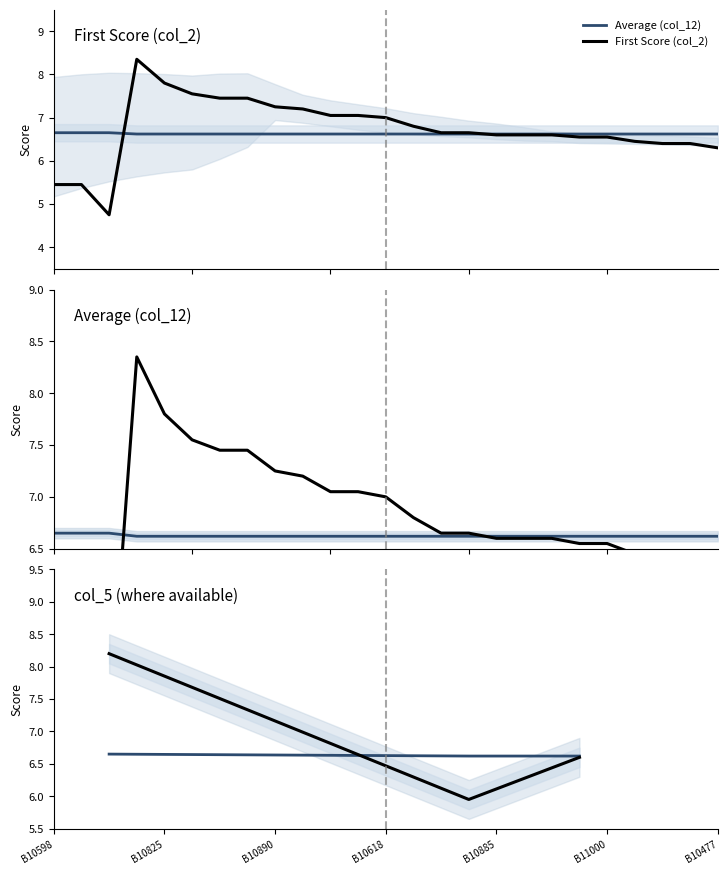

True or false: col_2 (First Score) has a value of 13.7 at B11100943.

False